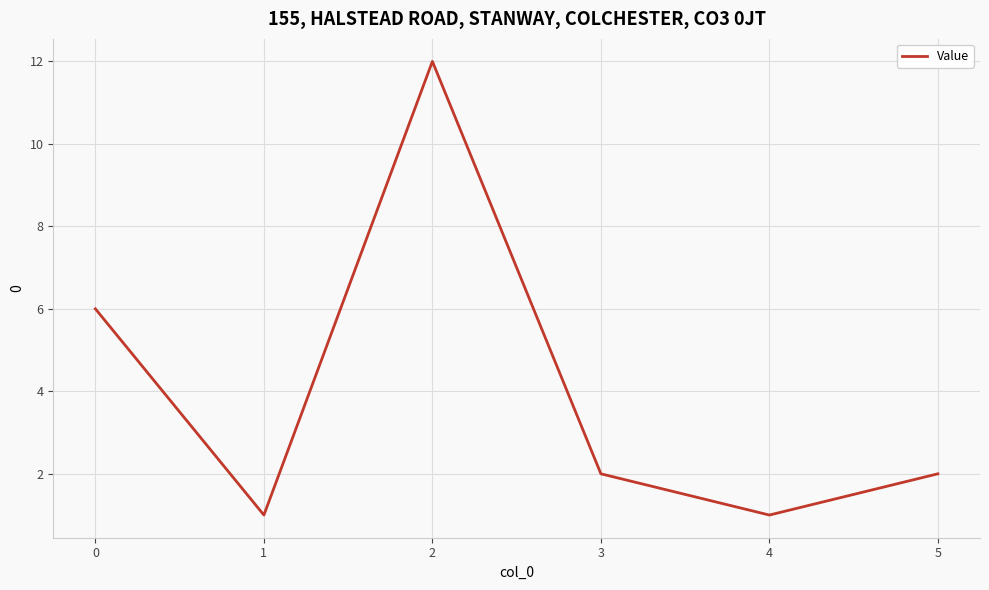

True or false: the data shows 4 at 2.

False